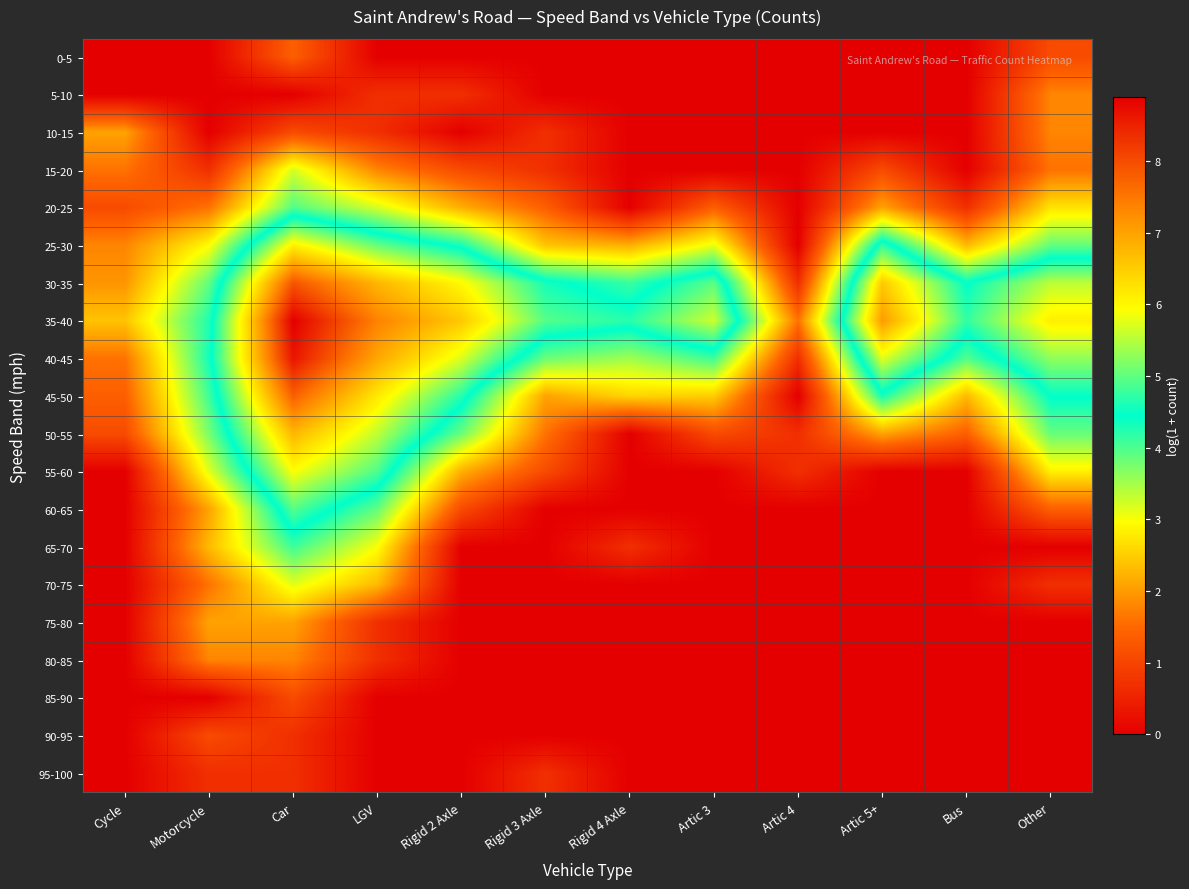

Rank the series at LGV from lowest to highest value.

0-5, 85-90, 90-95, 95-100, 5-10, 10-15, 75-80, 80-85, 15-20, 70-75, 65-70, 20-25, 60-65, 55-60, 25-30, 50-55, 45-50, 30-35, 40-45, 35-40